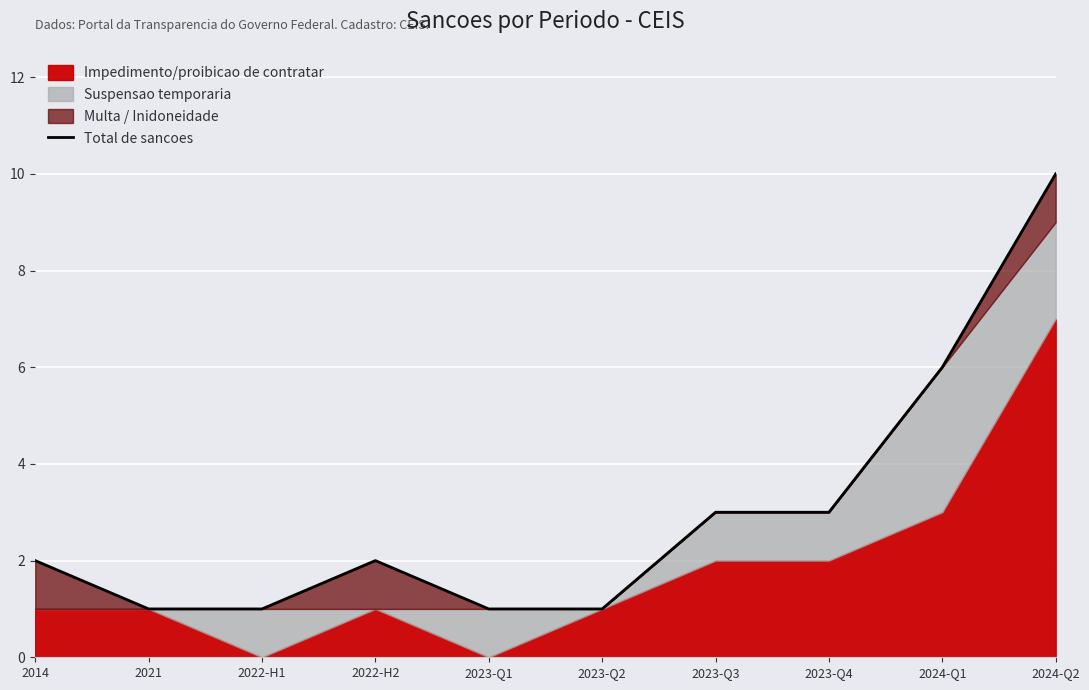

List the labels in order of value, largest first.

2024-Q2, 2024-Q1, 2023-Q3, 2023-Q4, 2014, 2022-H2, 2021, 2022-H1, 2023-Q1, 2023-Q2